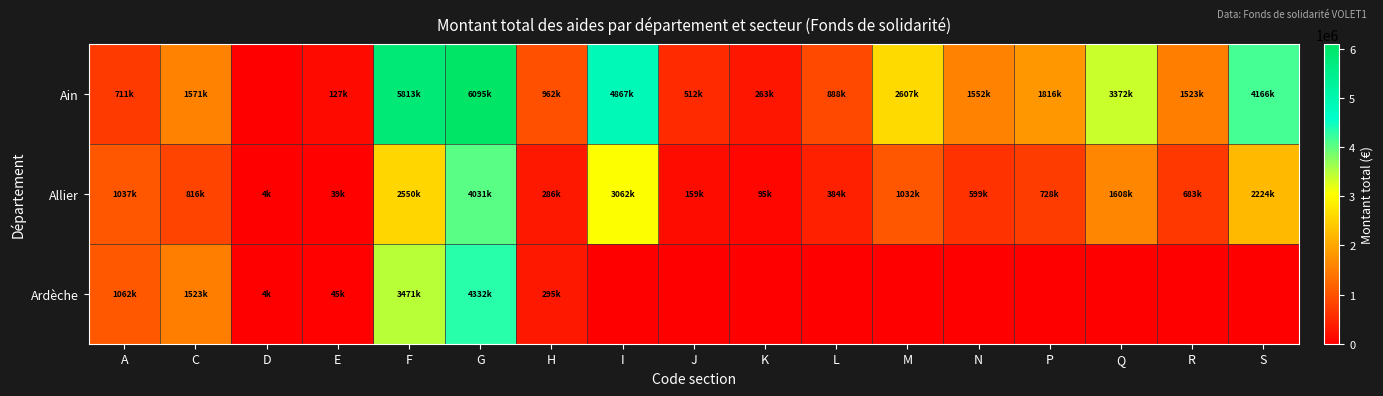

At how many categories does at least one series exceed 3504530?

4